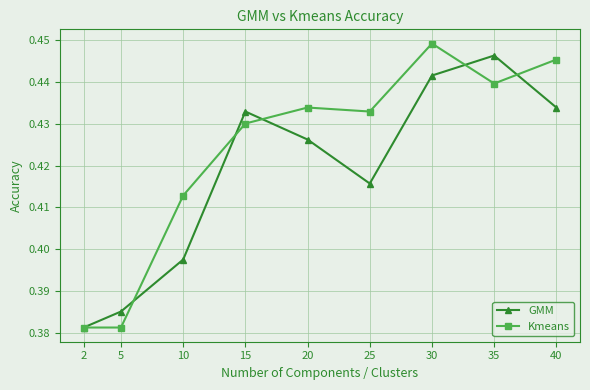

Which series has the largest total across all categories?

Kmeans